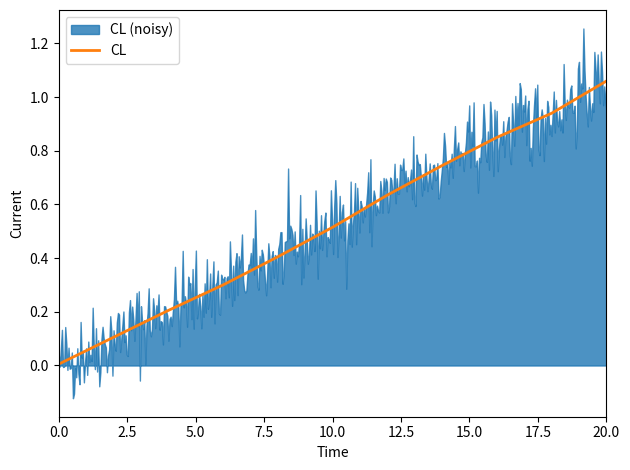

True or false: the data shows 0.9 at 15.0.

False